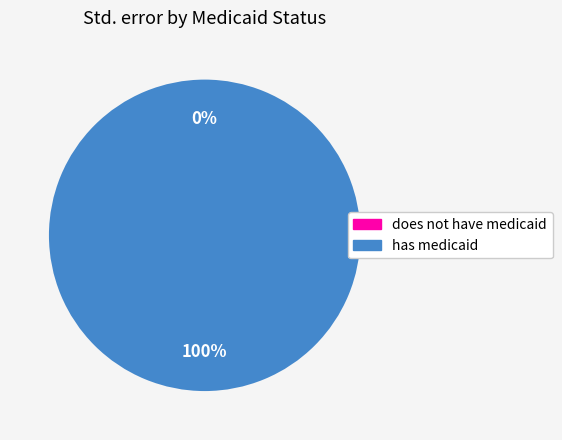

What is the majority slice?

has medicaid